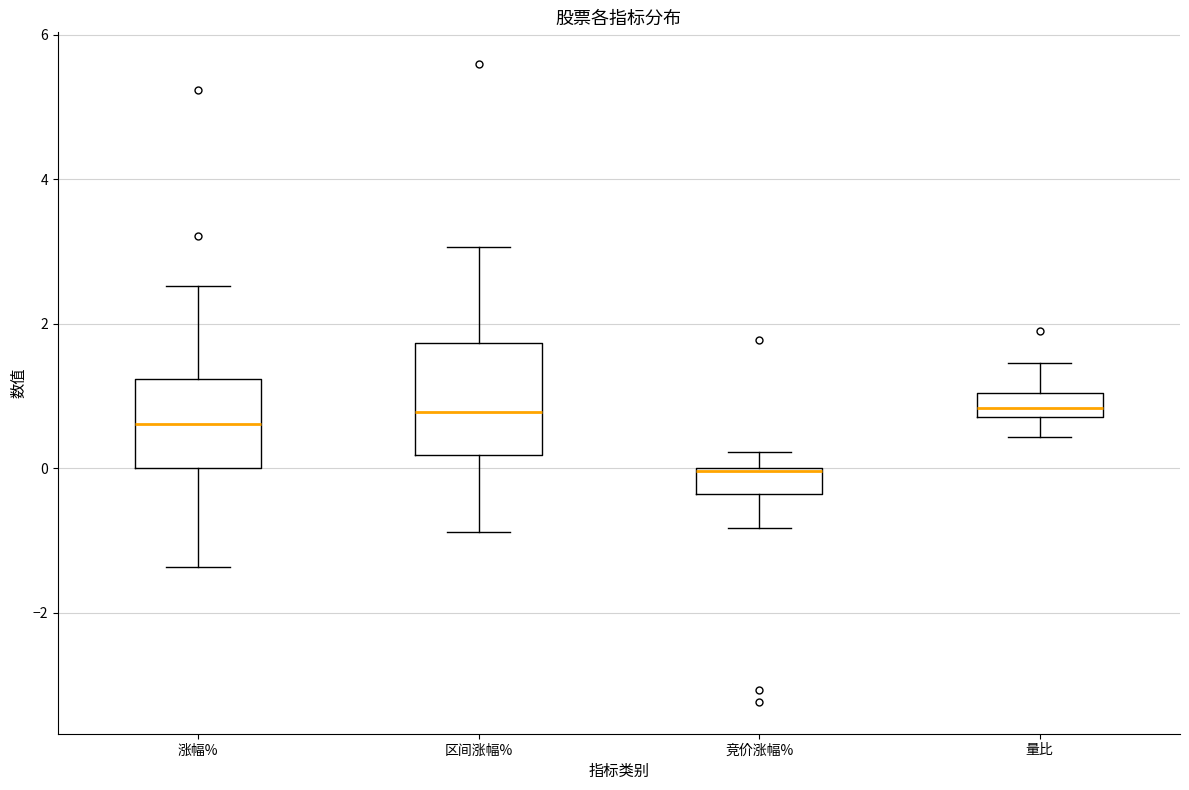

Where does the lower whisker of the box for 区间涨幅% end on the y-axis? The values are not printed on the chart, so give them approximately, as read against the axis.

-0.8